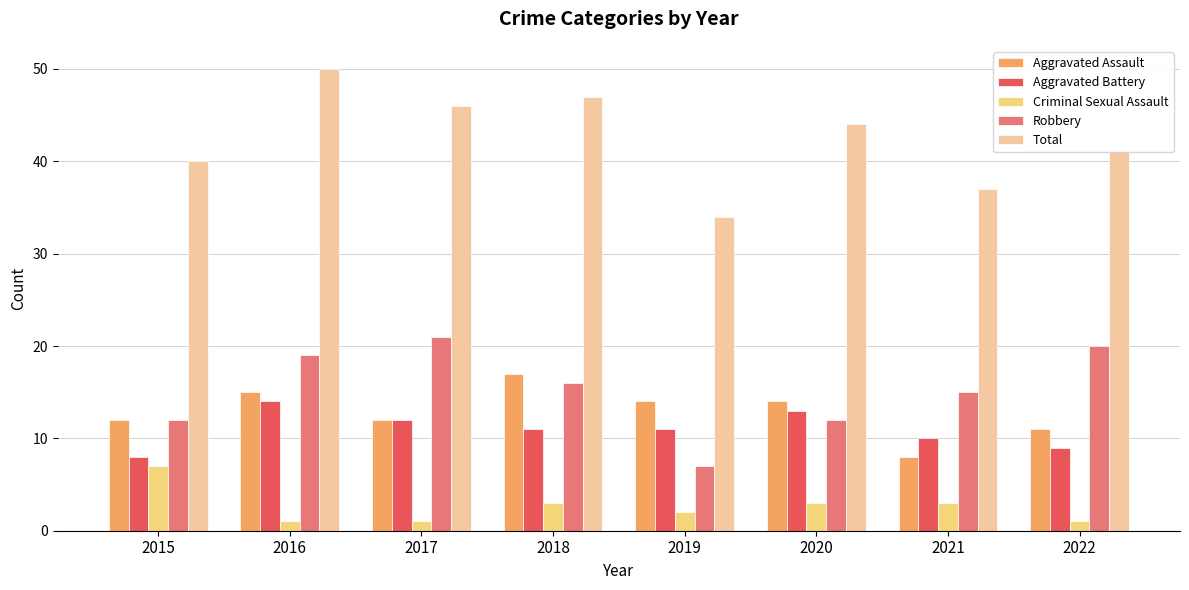

Reading right to left, transcribe all the data shown in this chart.

Aggravated Assault: 11	8	14	14	17	12	15	12
Aggravated Battery: 9	10	13	11	11	12	14	8
Criminal Sexual Assault: 1	3	3	2	3	1	1	7
Robbery: 20	15	12	7	16	21	19	12
Total: 41	37	44	34	47	46	50	40